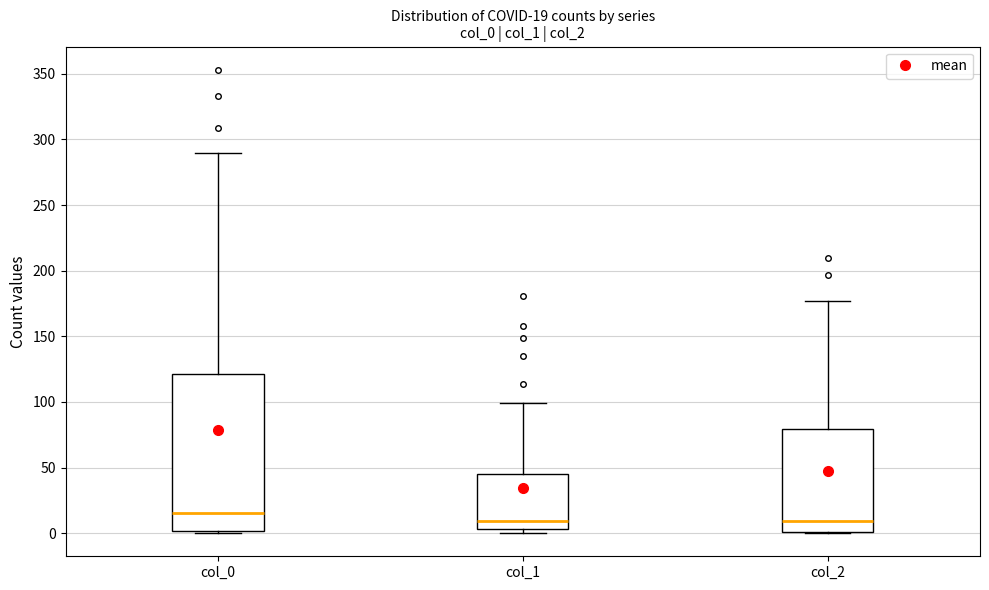

Which box is the tallest, from its lower edge to its upper edge?

col_0